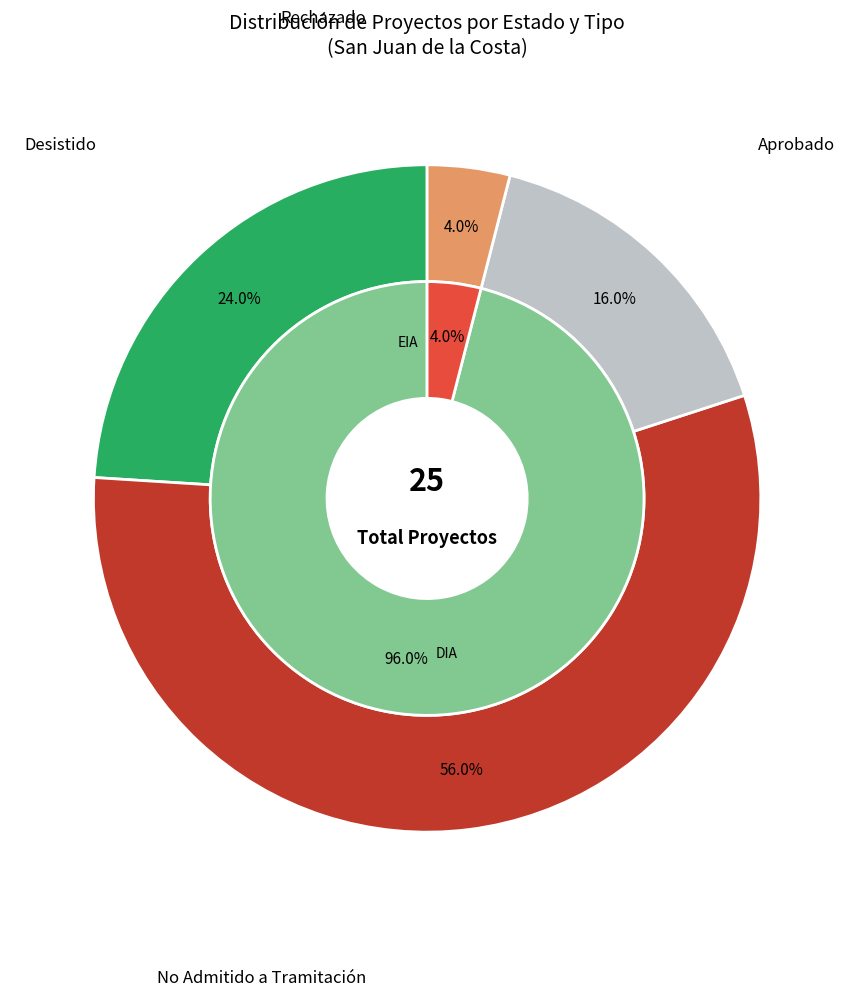

To the nearest percent, what is the difference between the largest and smallest slice percentages?

52%